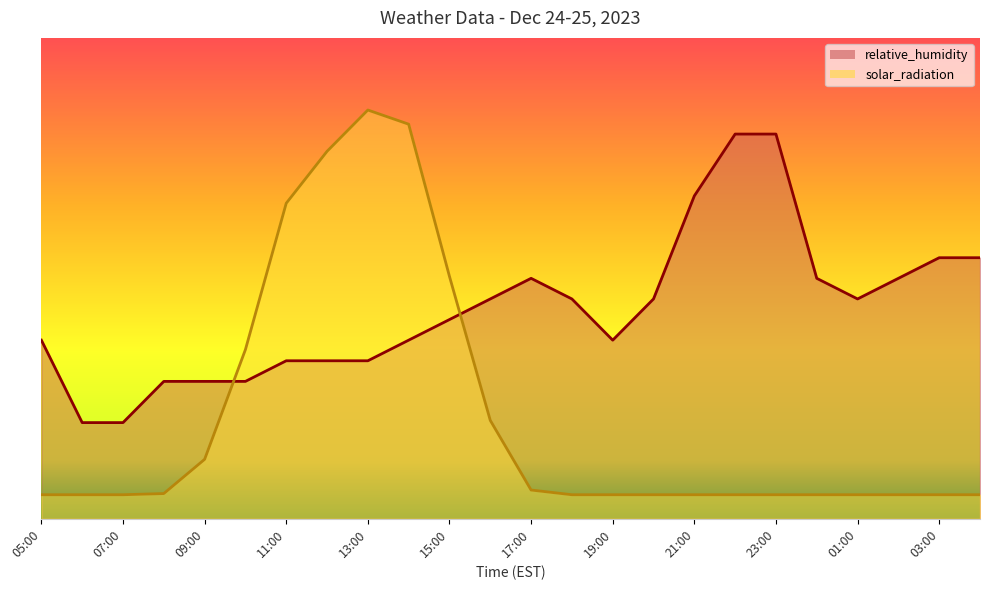

What are all the series names shown in the legend?

relative_humidity, solar_radiation